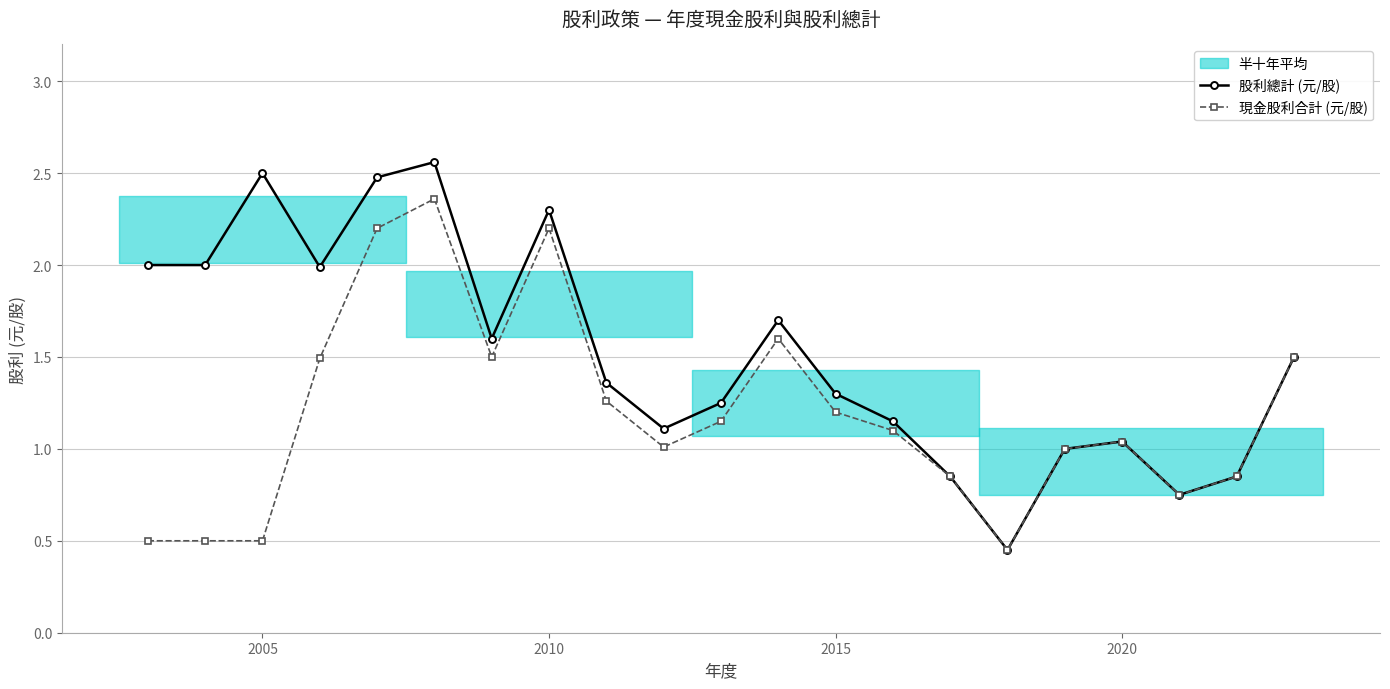

What is the sum of all 股利總計 (元/股) values?

31.7